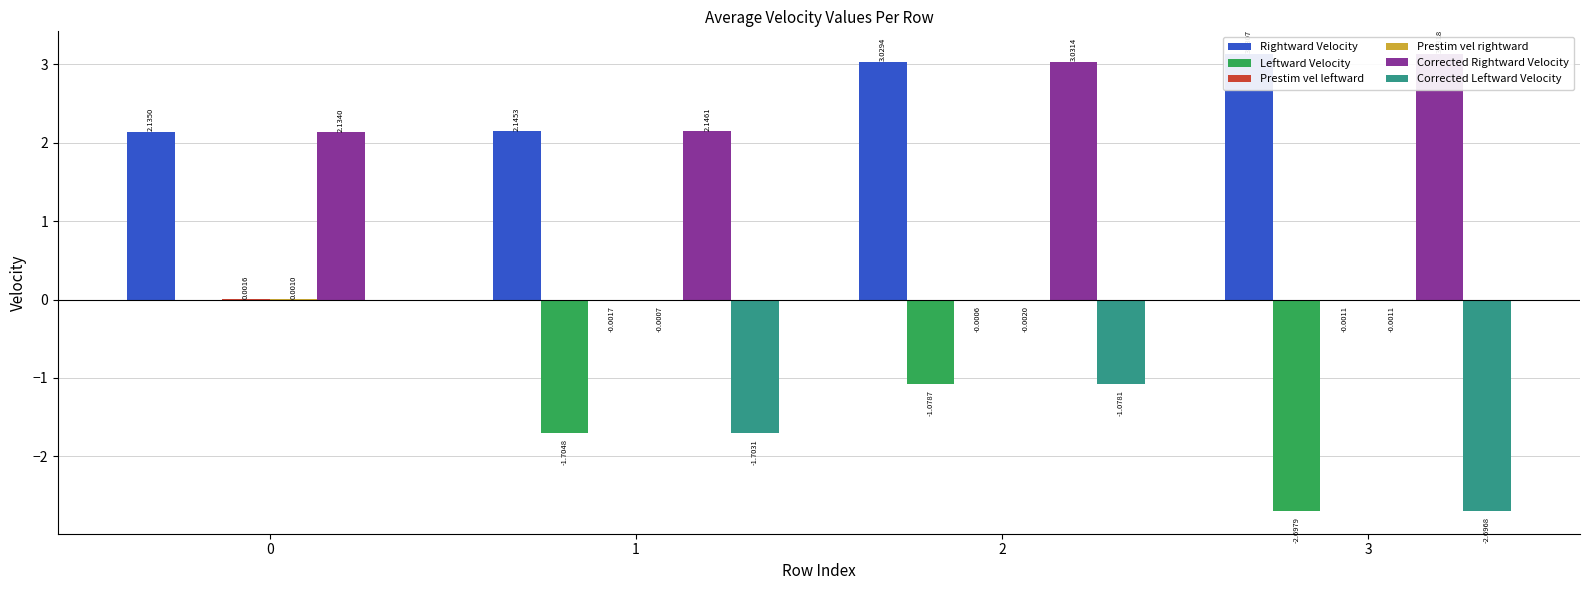

The value of Prestim vel leftward at 2 is -0.0. True or false?

False